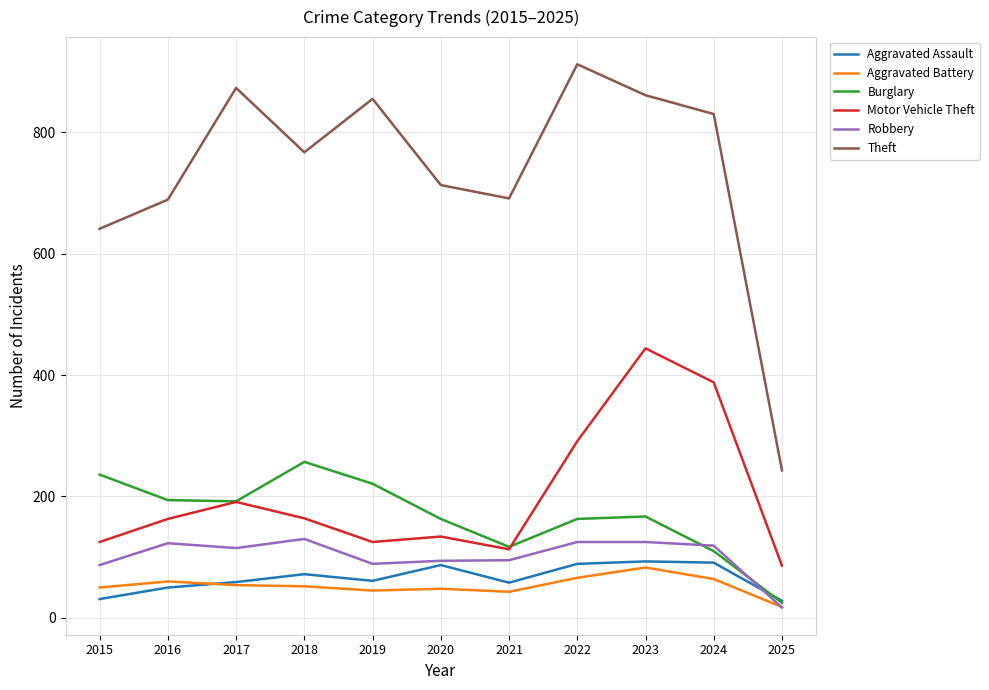

At how many categories does at least one series exceed 632?

10